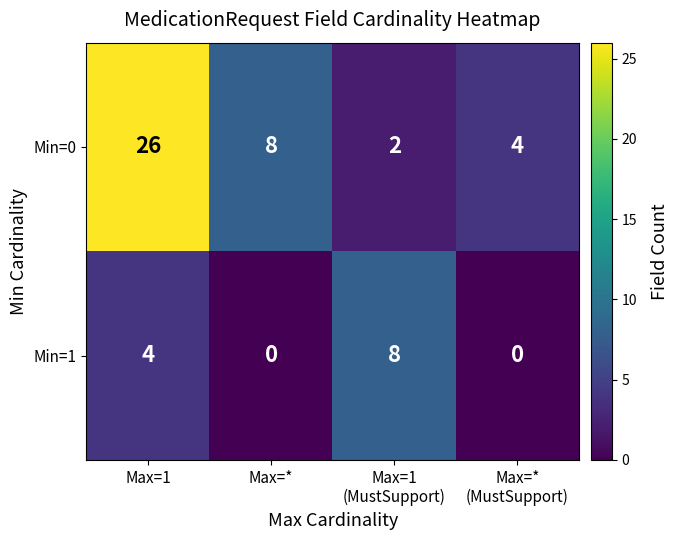

Reading right to left, transcribe all the data shown in this chart.

Min=0: 4	2	8	26
Min=1: 0	8	0	4